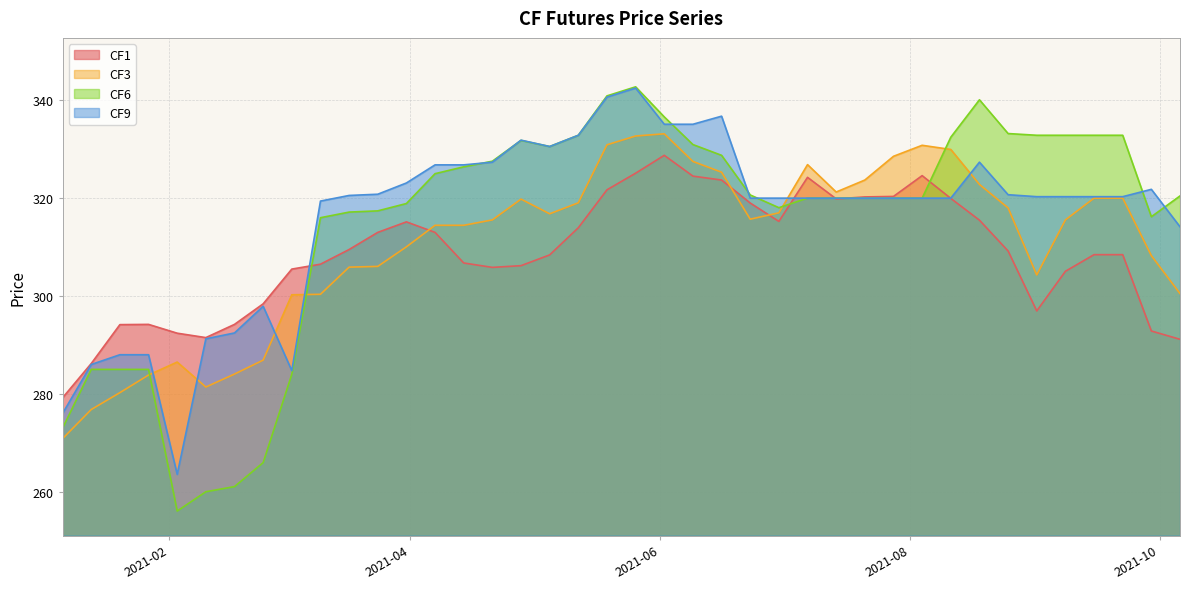

What are all the series names shown in the legend?

CF1, CF3, CF6, CF9